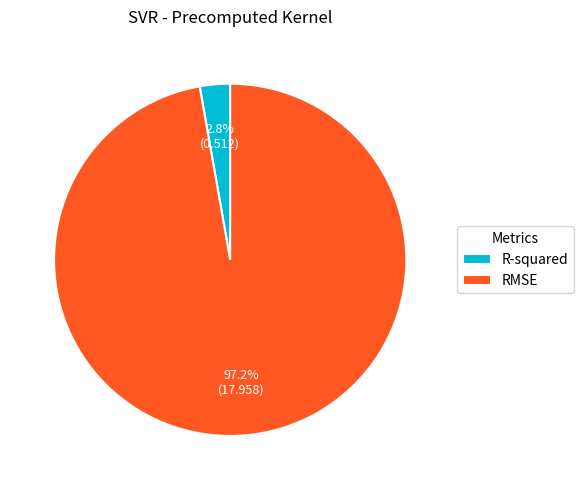

Which slice is the largest?

RMSE